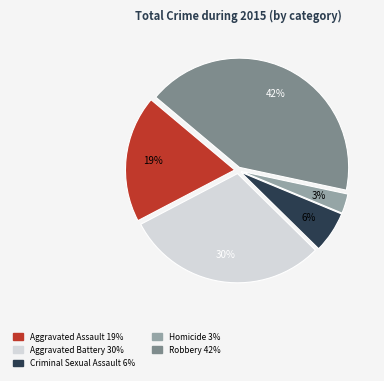

To the nearest percent, what is the difference between the largest and smallest slice percentages?

39%